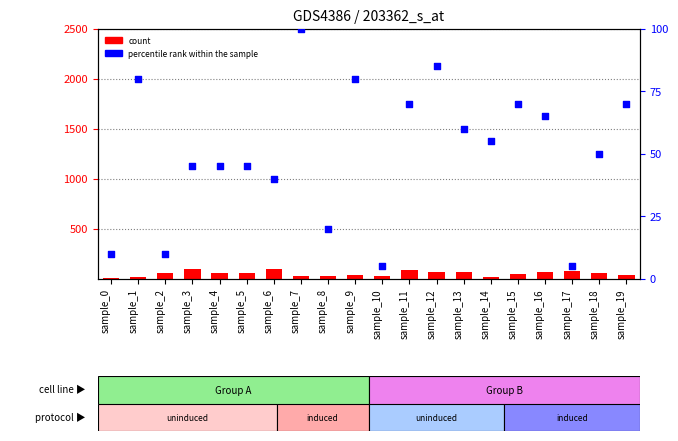

What is the total value across all series at sample_6?

132